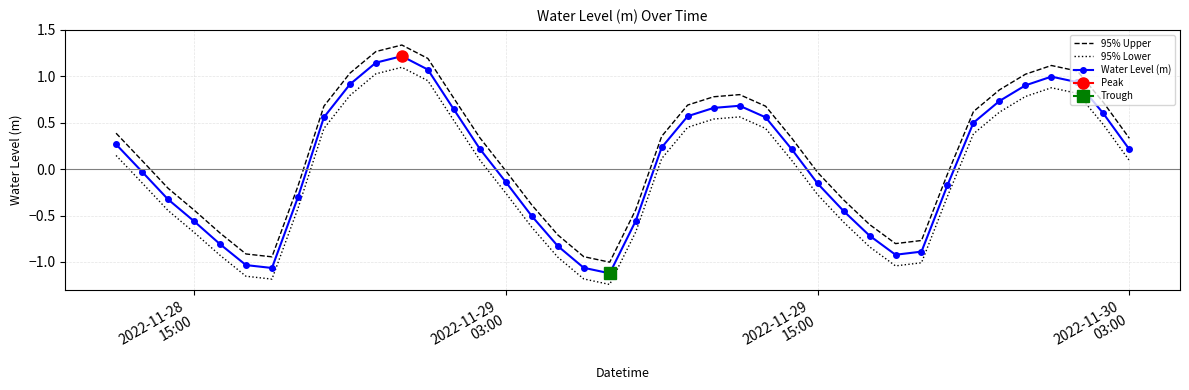

True or false: 95% Lower and Water Level (m) intersect in this chart.

False